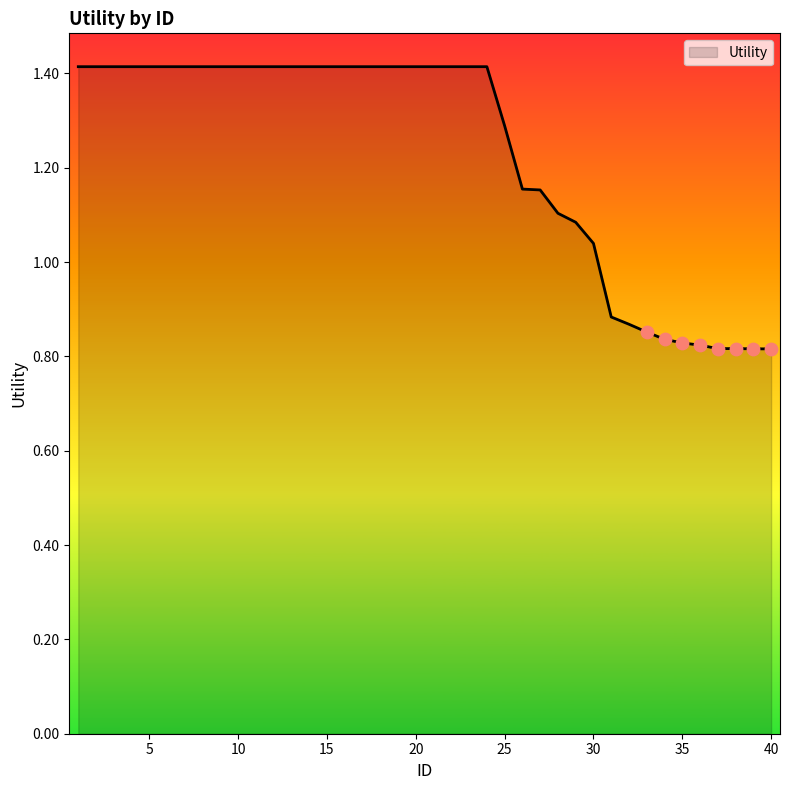

What is the difference between the maximum and minimum values?

0.6